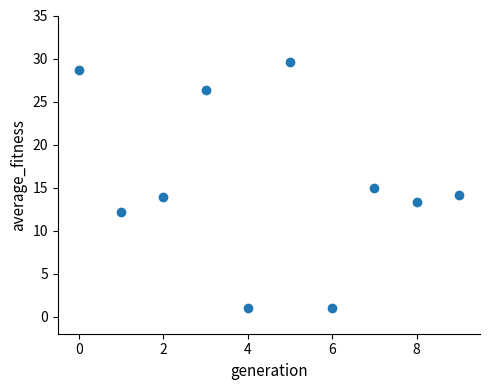

What is the range of Y values (max minus min)?

28.6